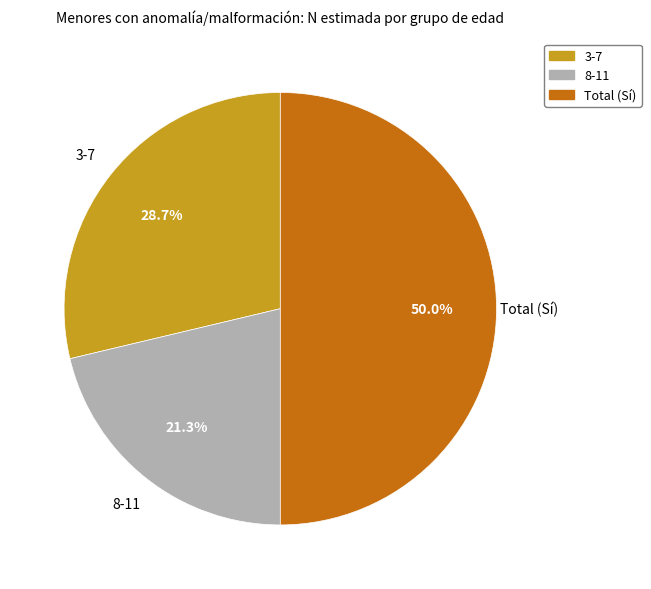

What percentage is the Total (Sí) slice, to the nearest percent?

50%